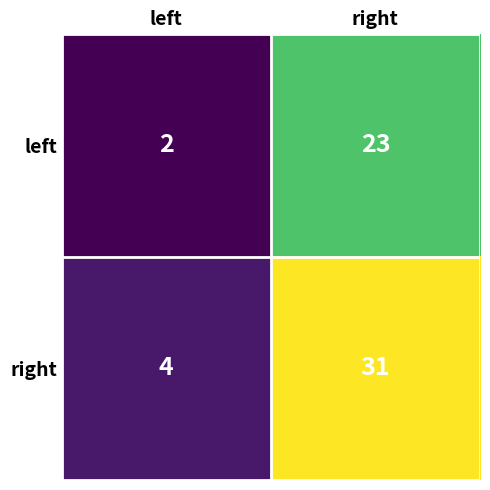

Reading right to left, what are all the values shown in this chart?

left: 23	2
right: 31	4